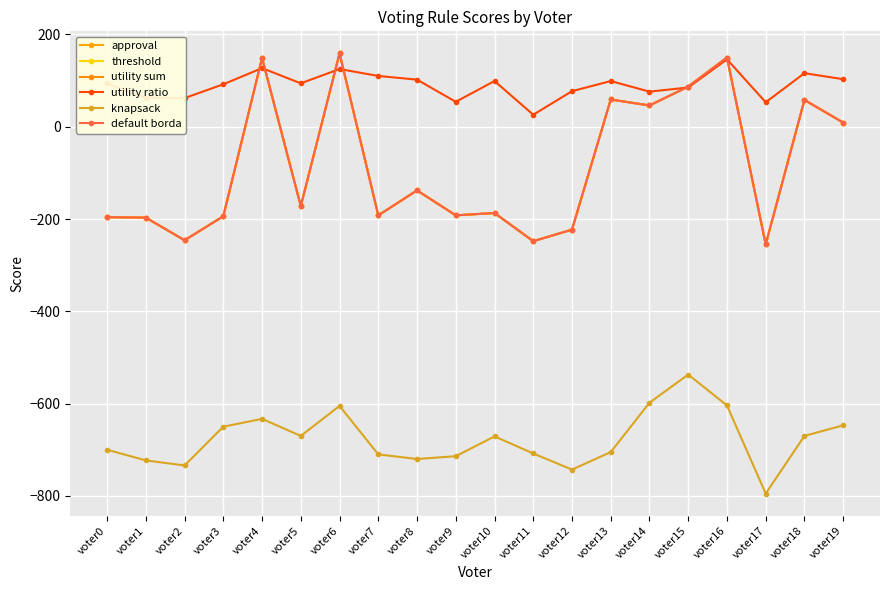

What is the value of the threshold point at the 14th from the left?

59